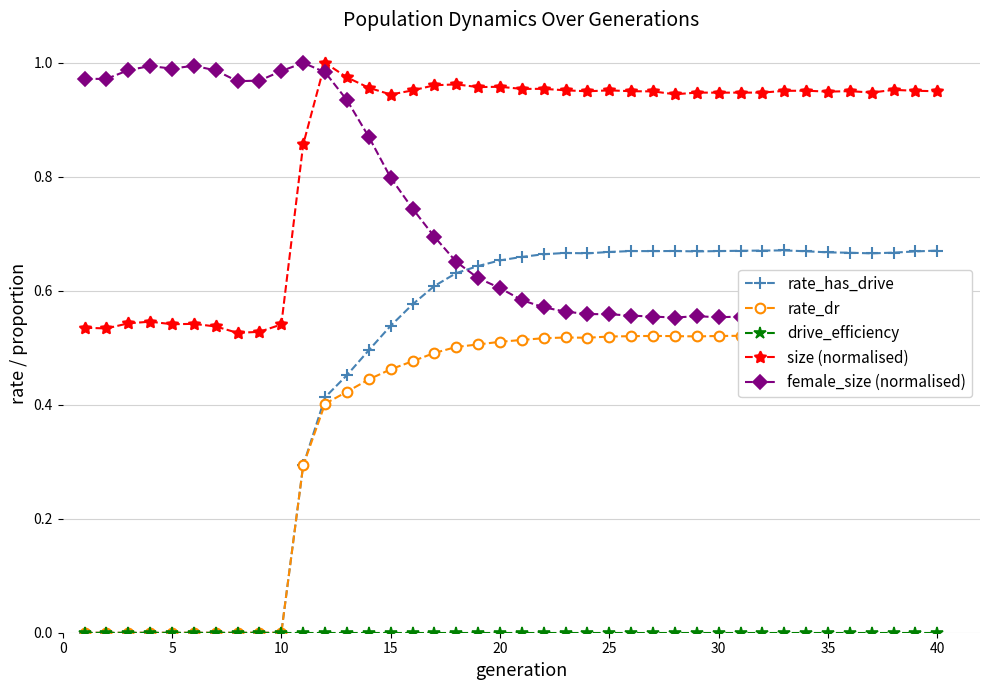

In female_size (normalised), how many points are higher than both neighbors (excluding endpoints)?

8